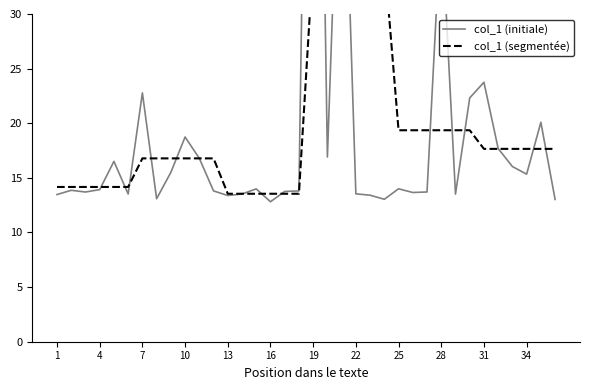

True or false: col_1 (segmentée) has more than 0 interior local peaks.

False